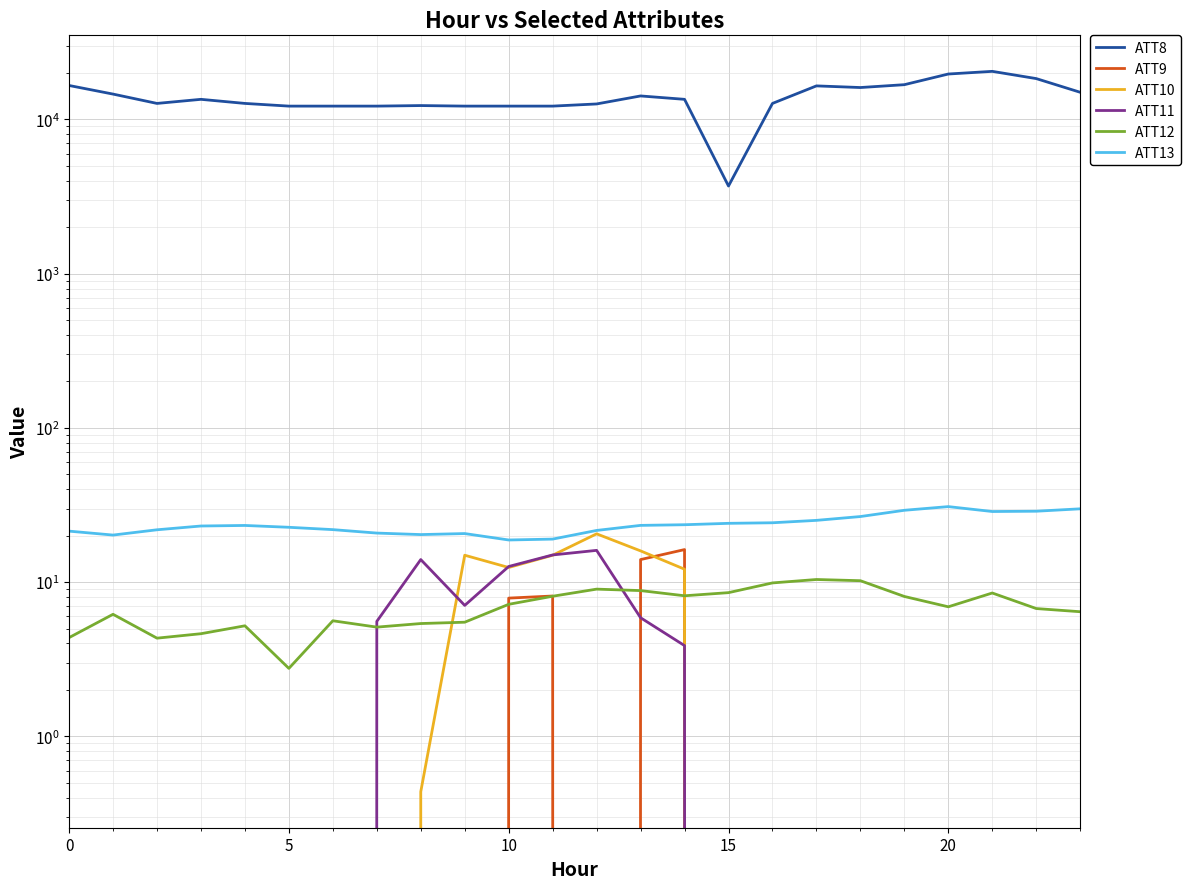

How many lines are shown in the chart?

6